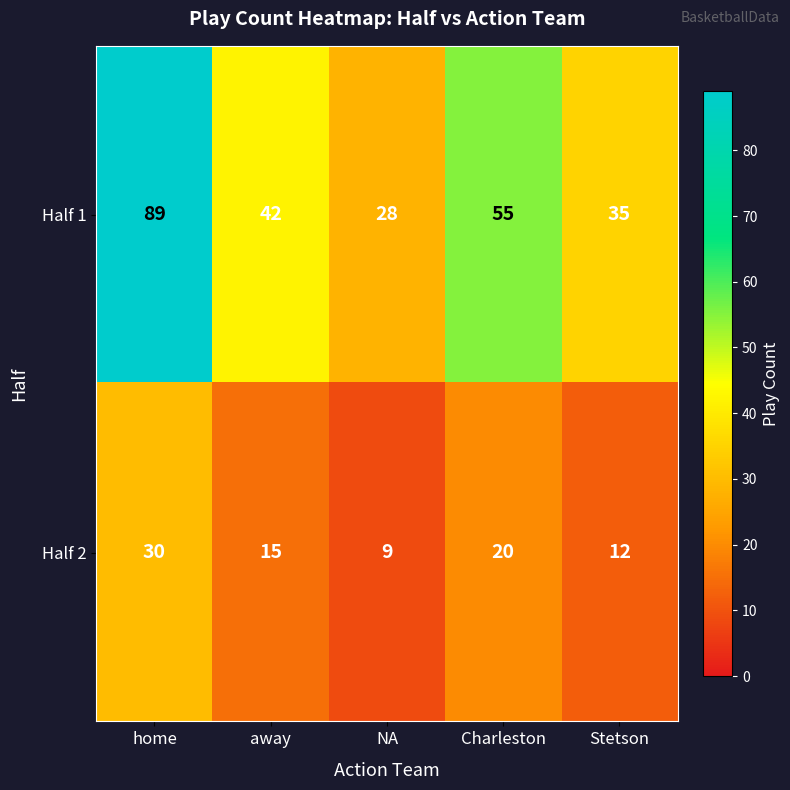

List the series in order of their overall mean, highest first.

Half 1, Half 2